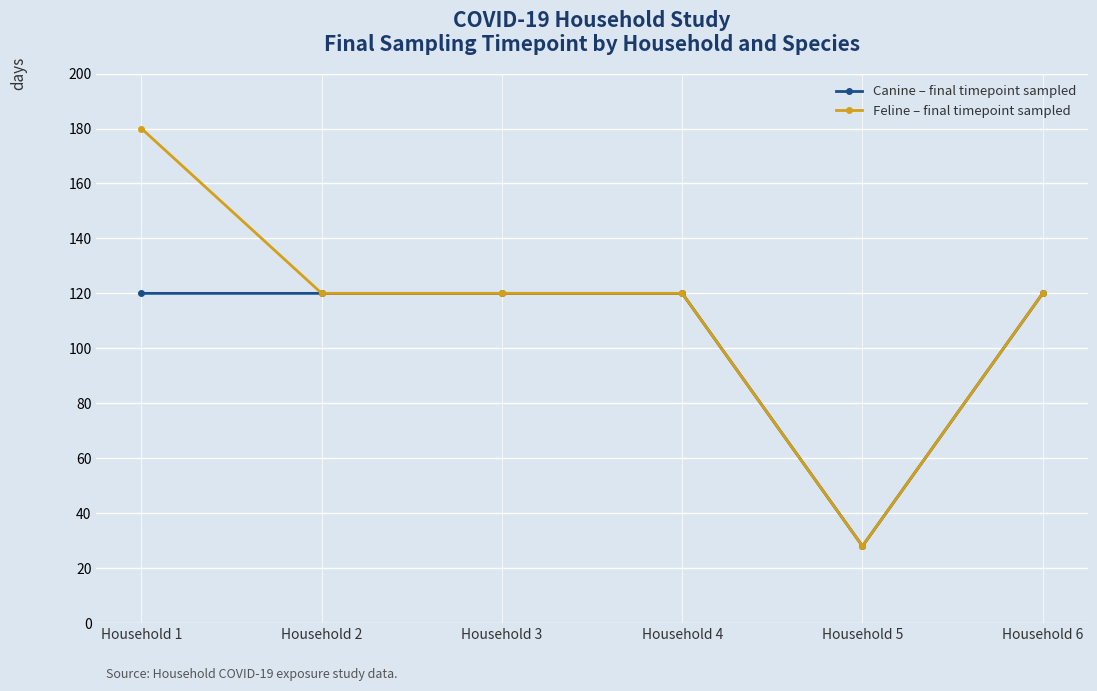

True or false: Canine – final timepoint sampled has a value of 39 at Household 5.

False